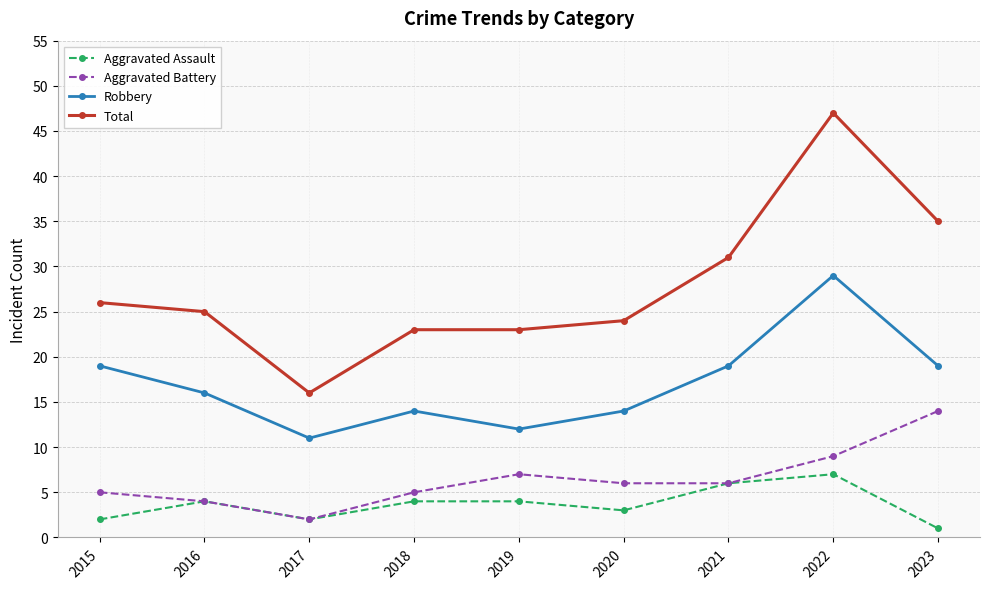

Which series has the largest total across all categories?

Total